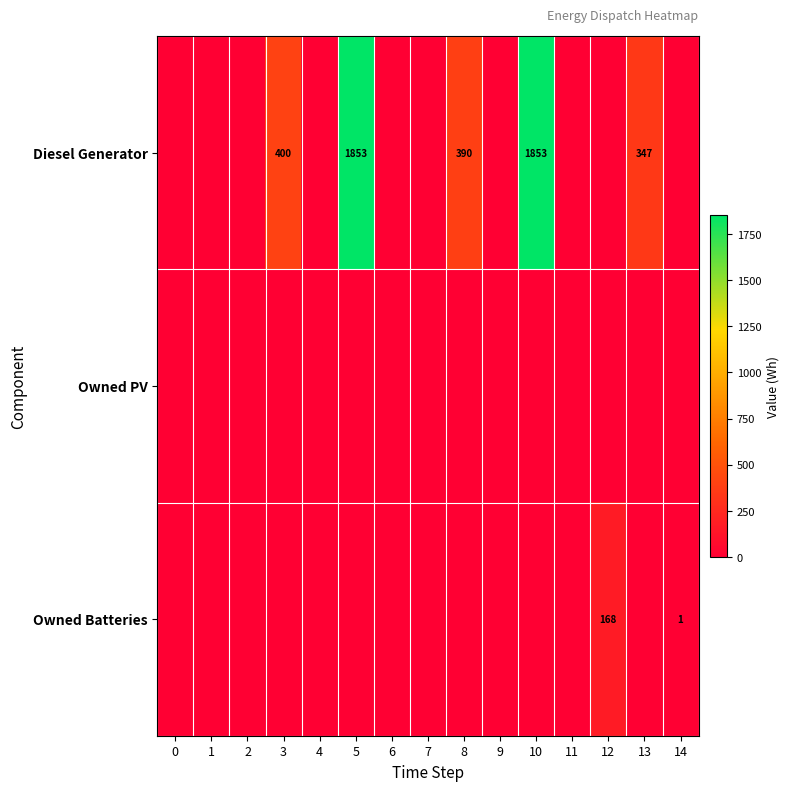

At how many categories does at least one series exceed 1327?

2